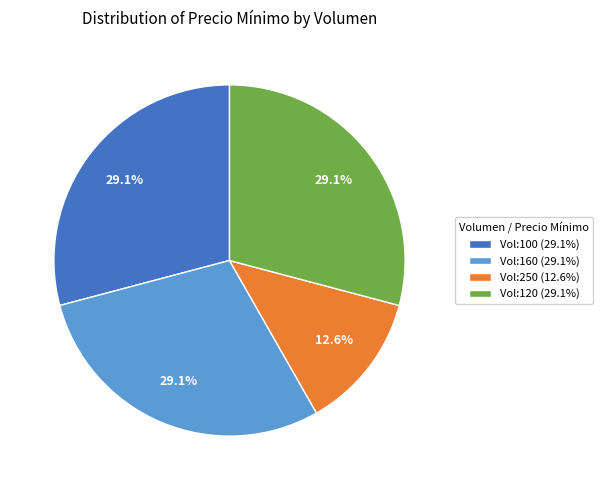

Which slice is the smallest?

Vol:250 (12.6%)